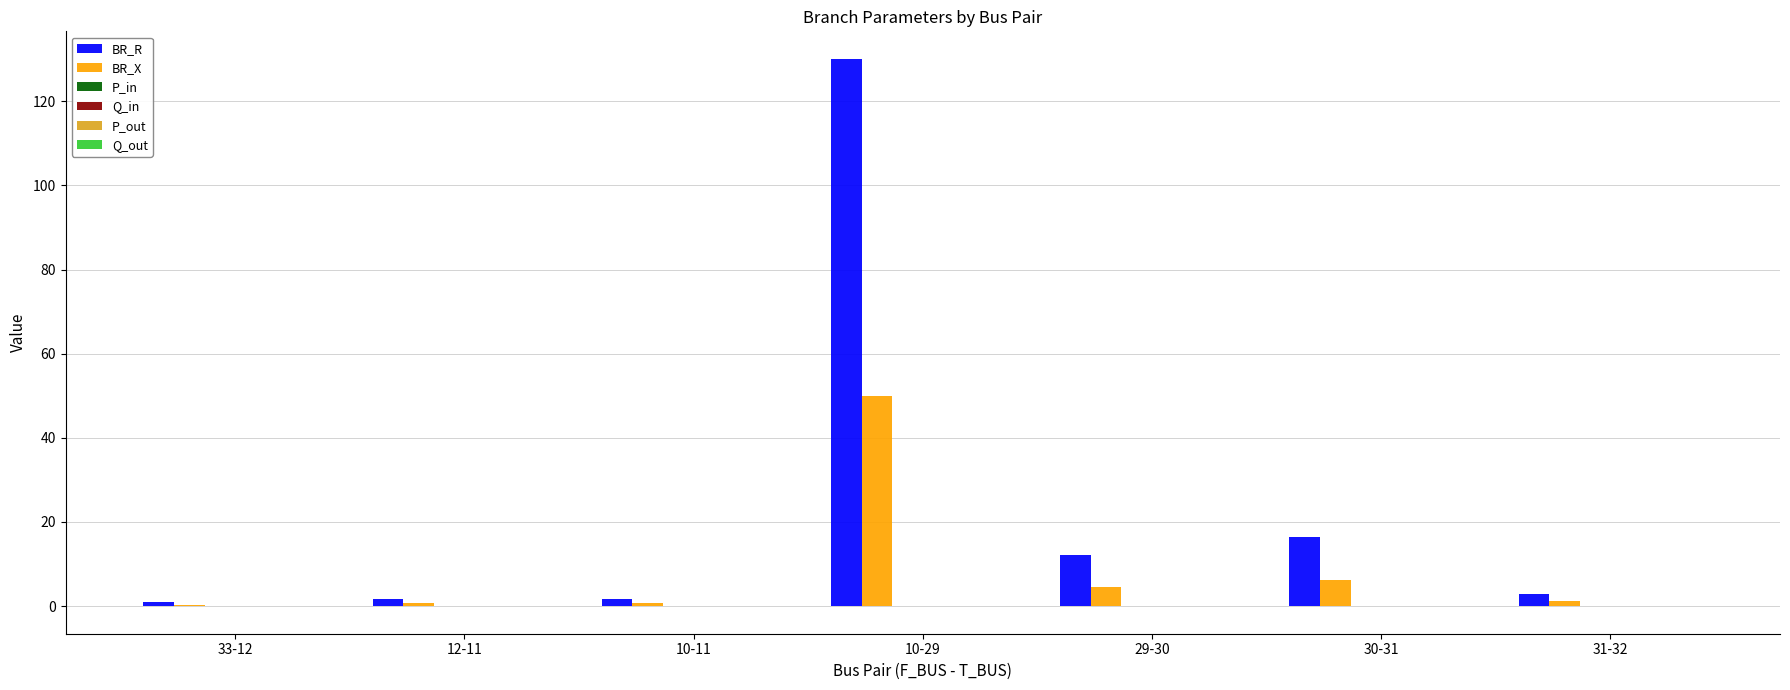

At which category is the sum across all series the highest?

10-29